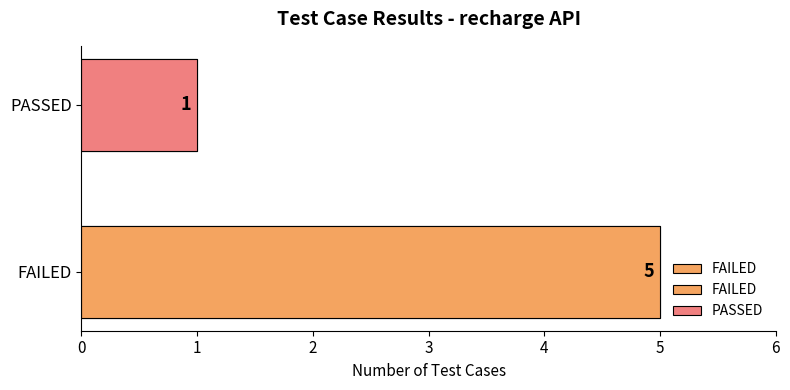

What is the value of the 2nd bar from the left?

1